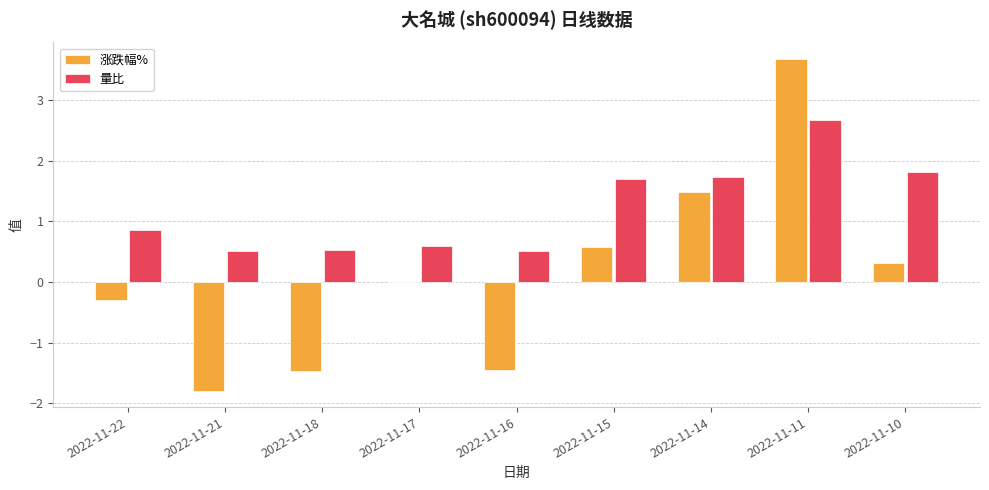

Is it true that 涨跌幅% equals 5.9 at 2022-11-11?

False